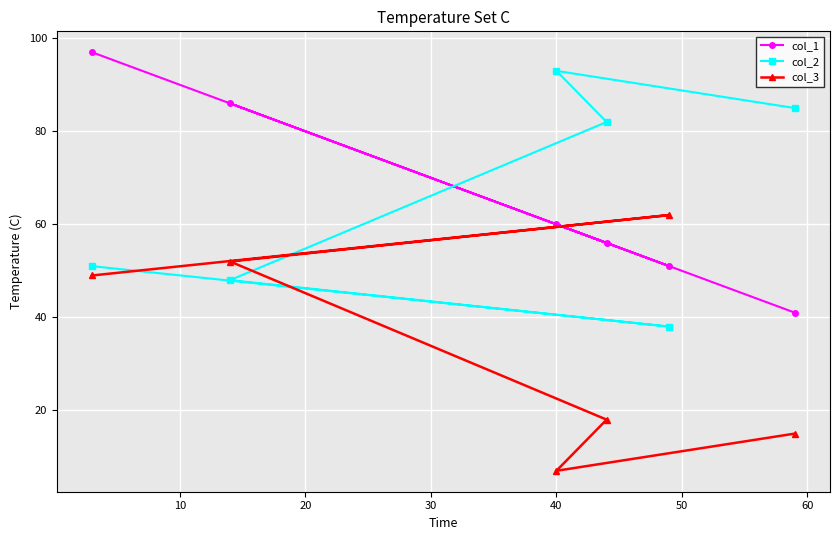

How many intersections are there between col_3 and col_1?

2